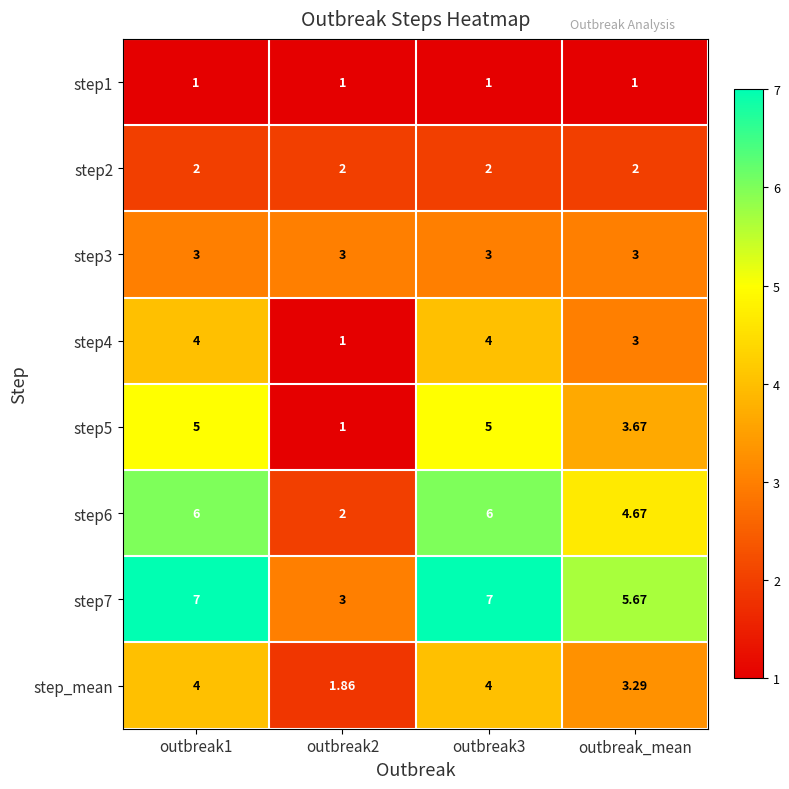

Is the value of step5 at outbreak1 greater than the value of step3 at outbreak3?

Yes